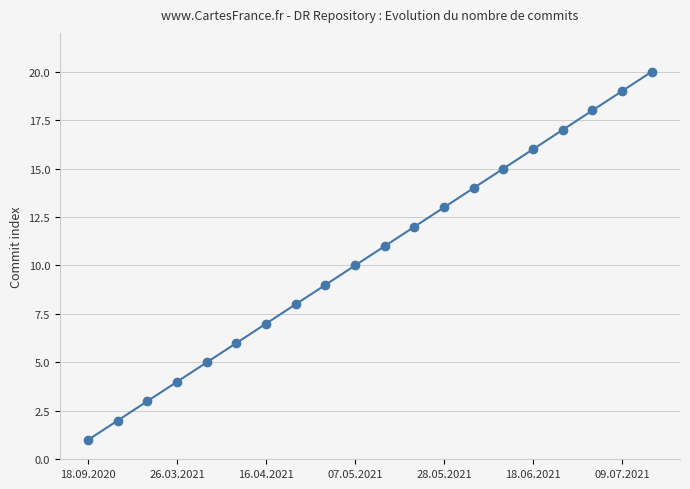

What is the greatest value displayed?

20